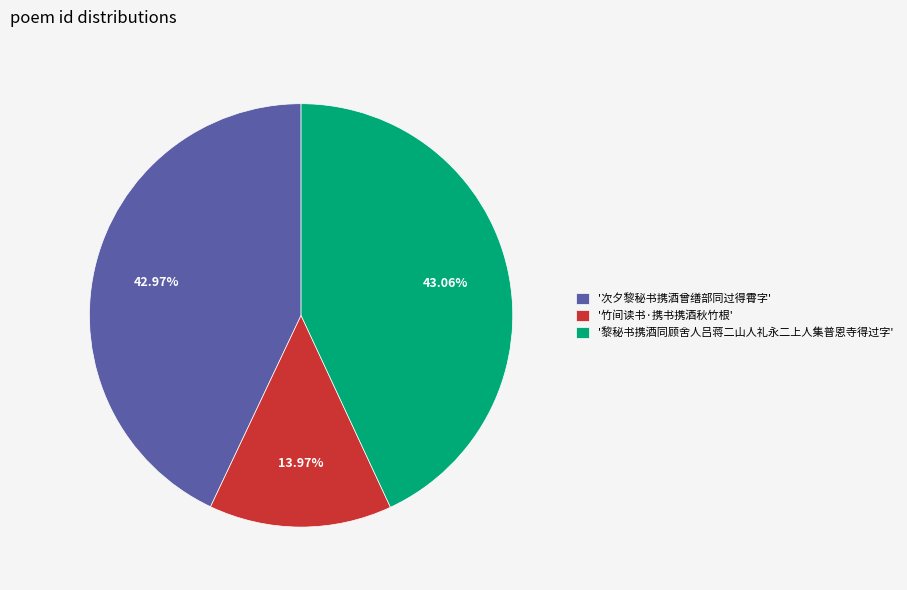

How many segments does this pie chart have?

3